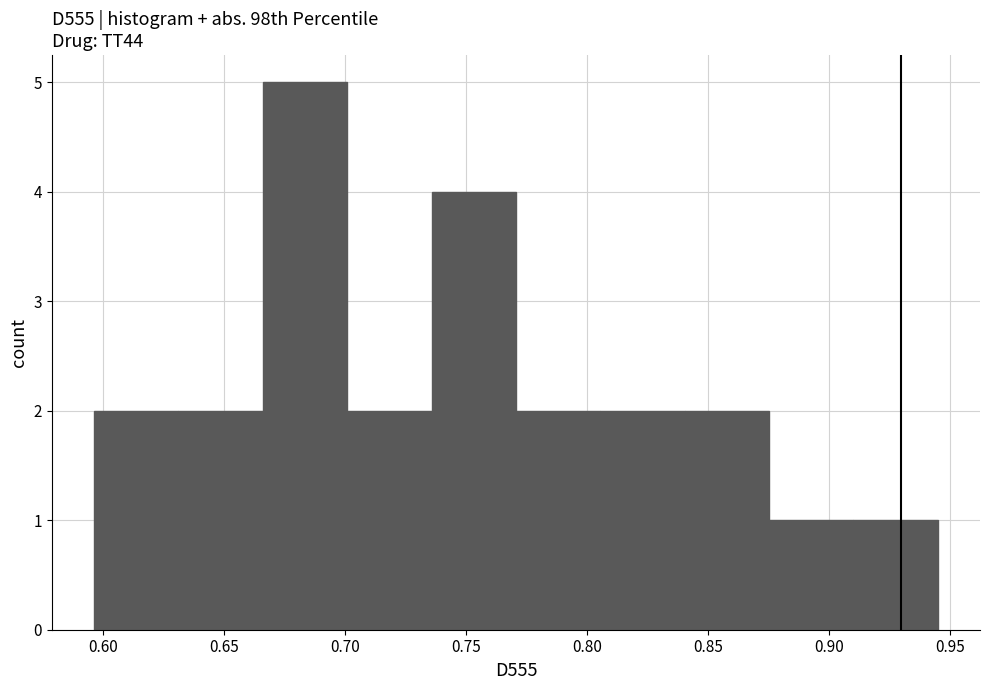

Reading left to right, transcribe this chart: for each bar, give the range it covers on the x-axis and its height. Neither the bar edges nor the heights are printed on the chart, so give them approximately, as read against the axes.

0.595 to 0.630: 2
0.630 to 0.665: 2
0.665 to 0.700: 5
0.700 to 0.735: 2
0.735 to 0.770: 4
0.770 to 0.805: 2
0.805 to 0.840: 2
0.840 to 0.875: 2
0.875 to 0.910: 1
0.910 to 0.945: 1